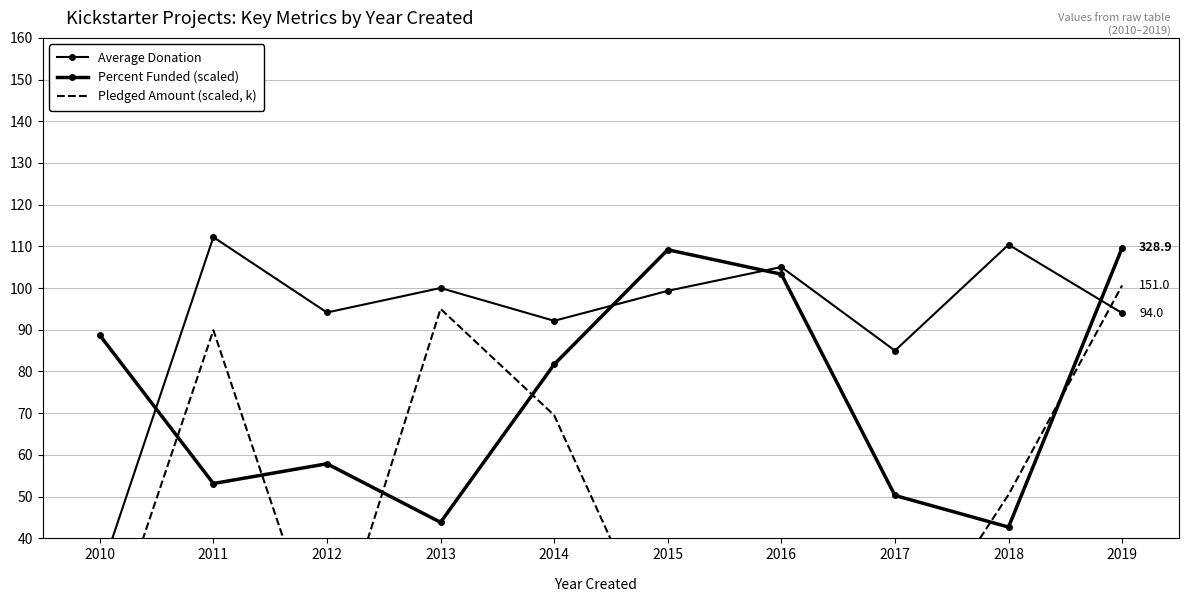

What is the average value of the Average Donation series?

92.3